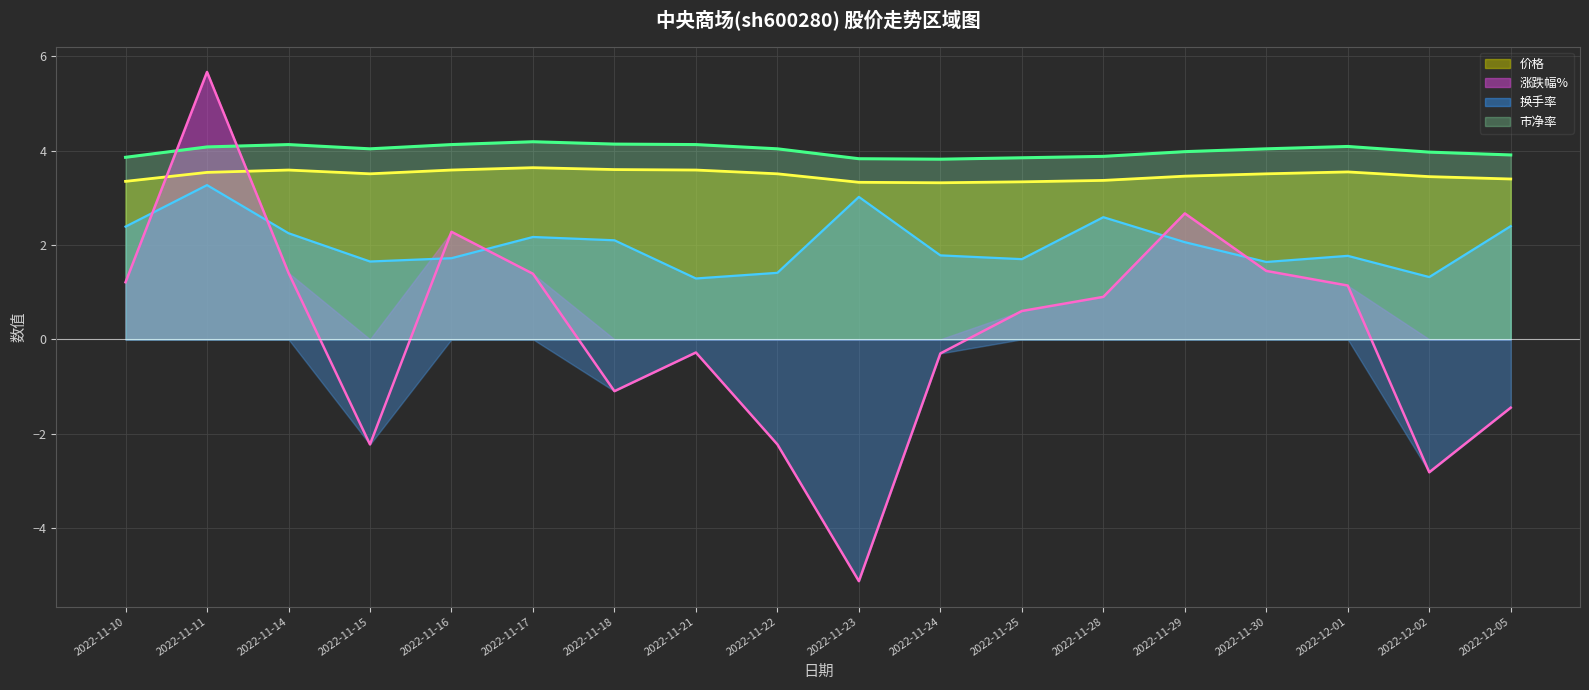

True or false: 市净率 and 换手率 cross at least once.

False